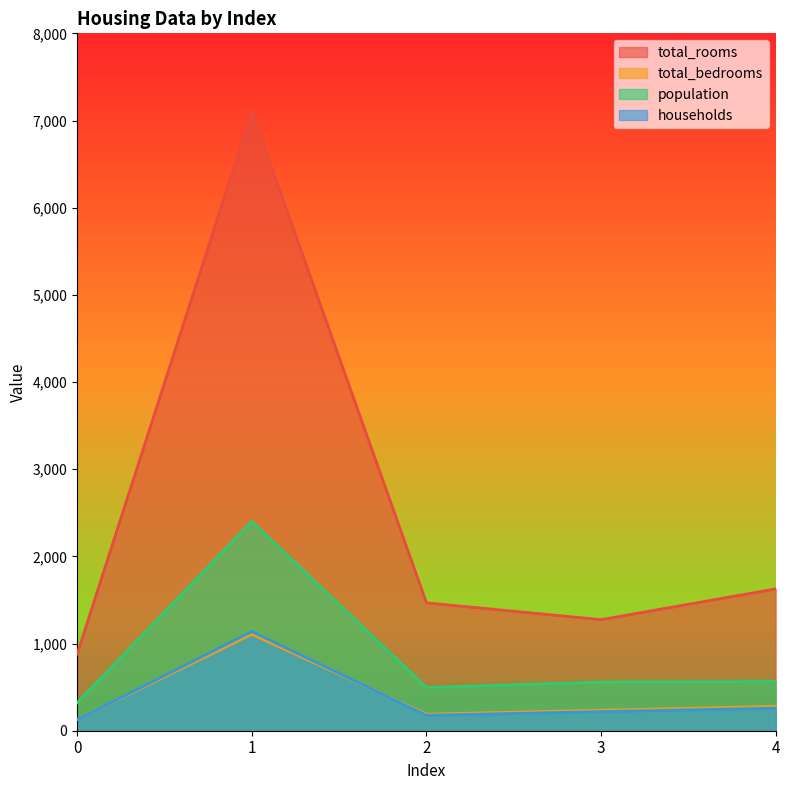

What is the sum of the total_bedrooms values at 3 and 0?

364